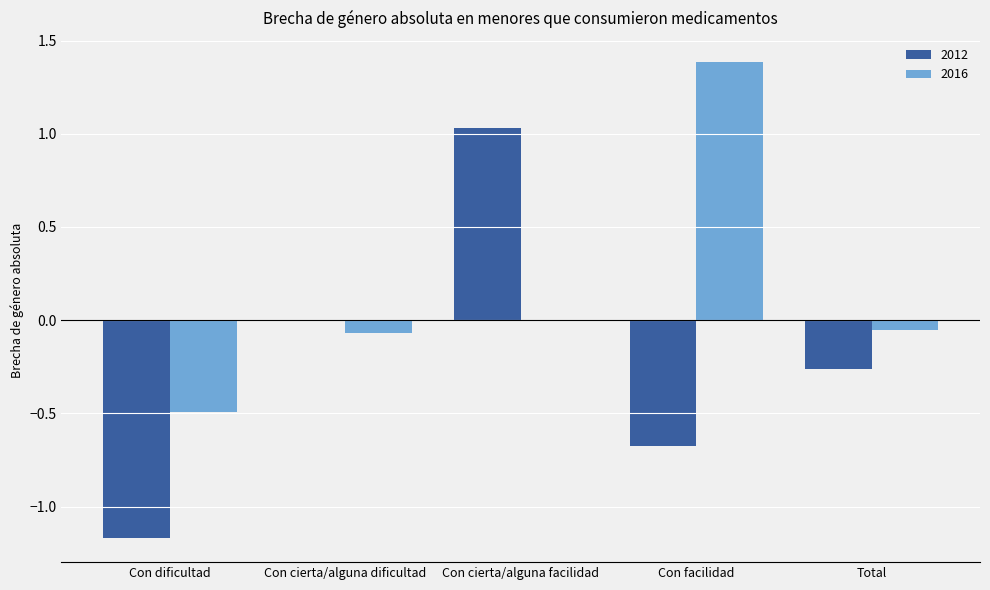

The 2016 series shows 0.0 at Con cierta/alguna facilidad. True or false?

True